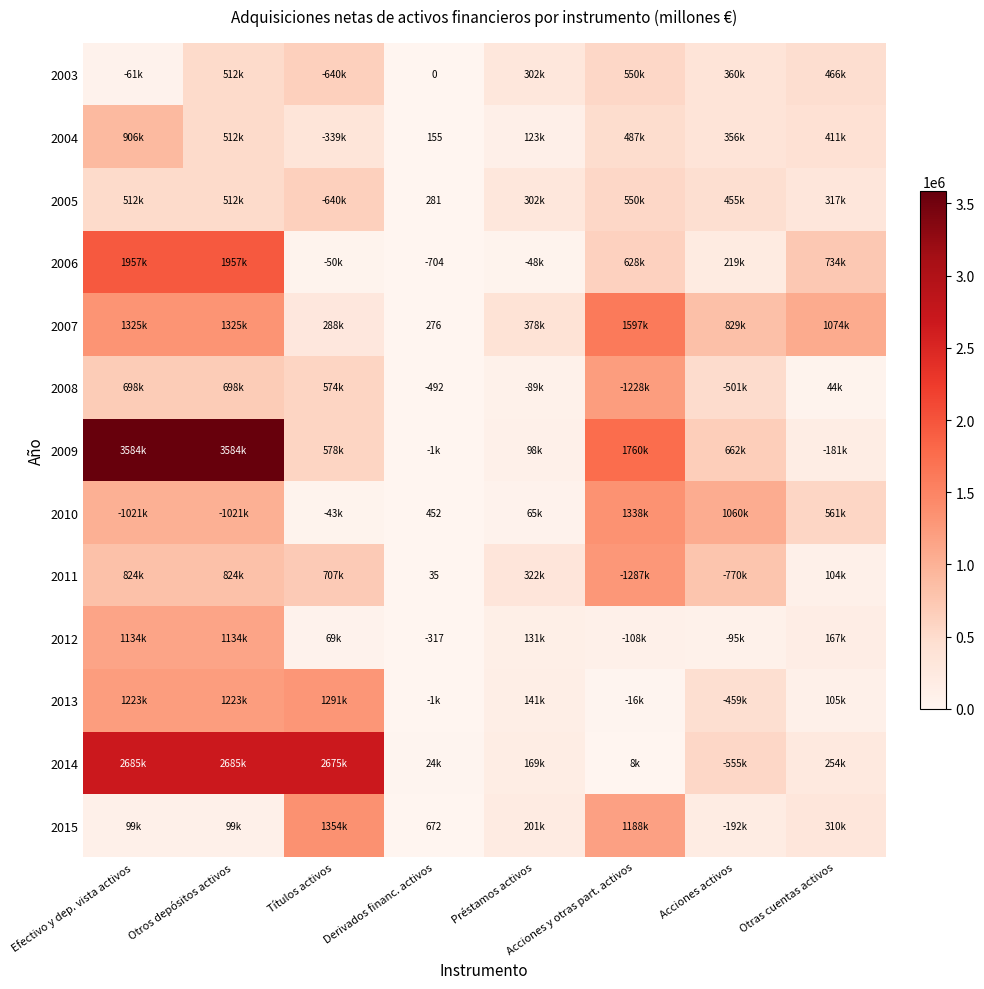

At which label is 2011 closest to 643628?

Títulos activos